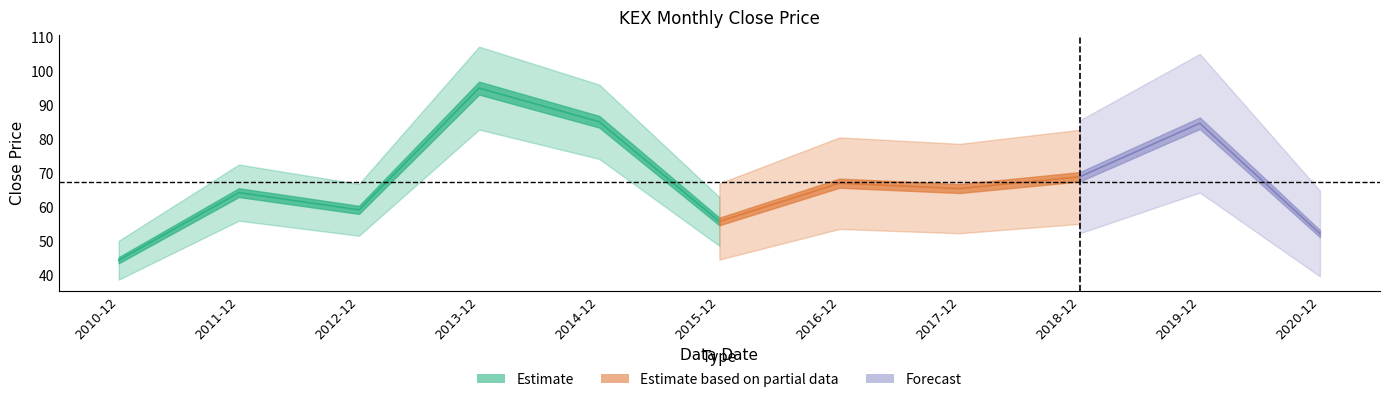

Rank the categories by value from highest to lowest.

2013-12, 2014-12, 2019-12, 2018-12, 2016-12, 2017-12, 2011-12, 2012-12, 2015-12, 2020-12, 2010-12